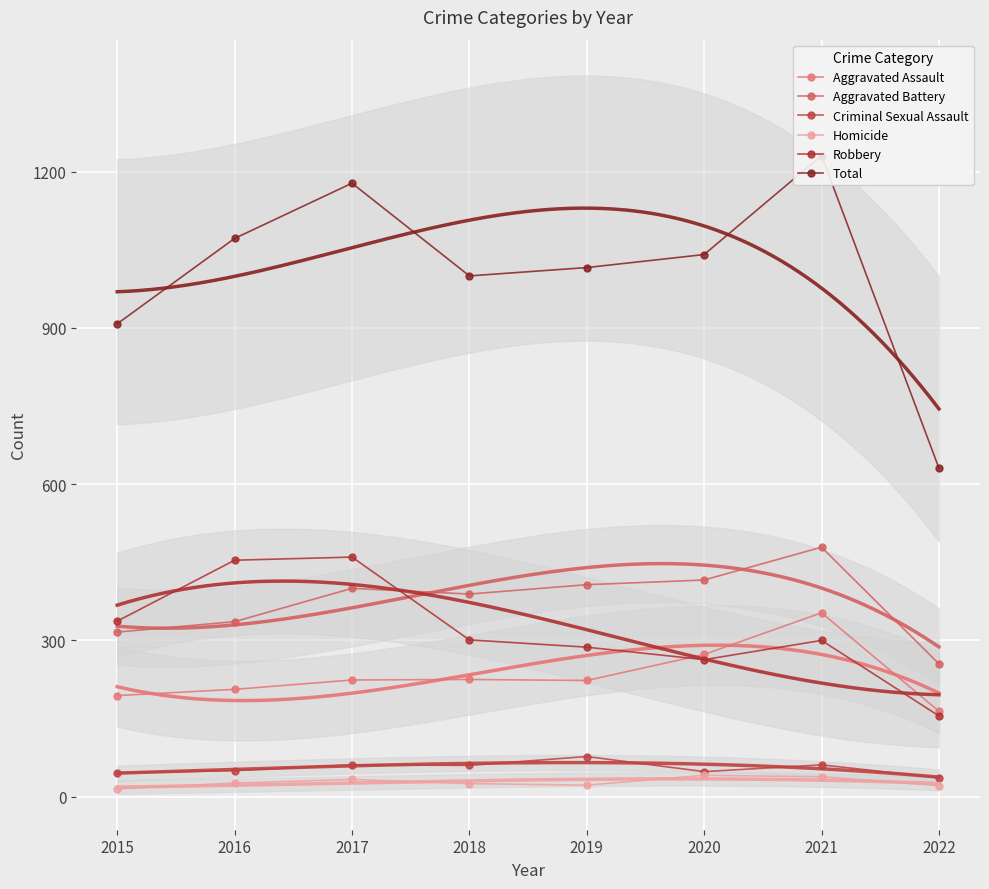

Is the value of Total at 2018 greater than the value of Robbery at 2015?

Yes